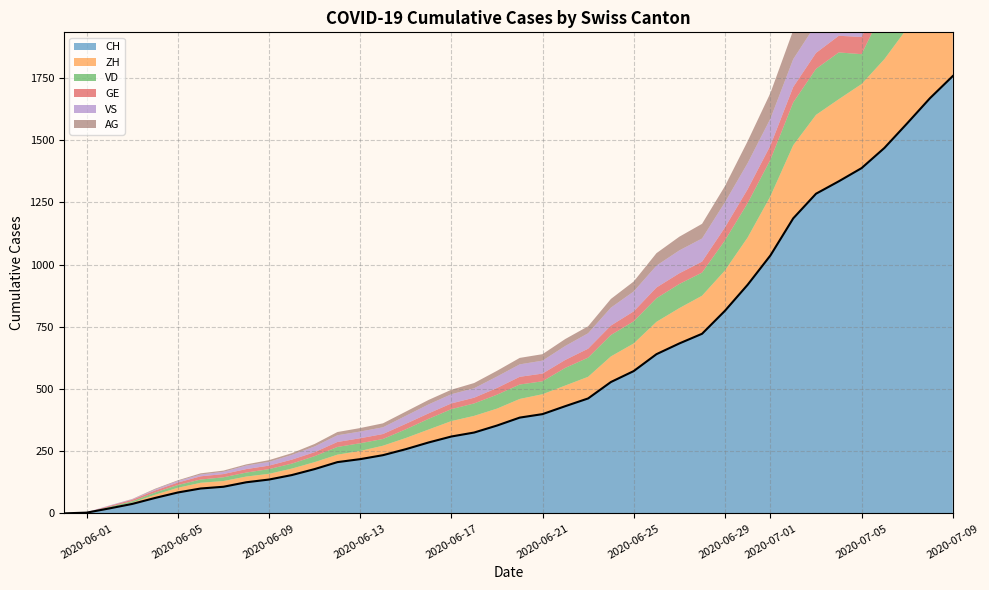

In ZH, how many points are lower than both neighbors (excluding endpoints)?

1